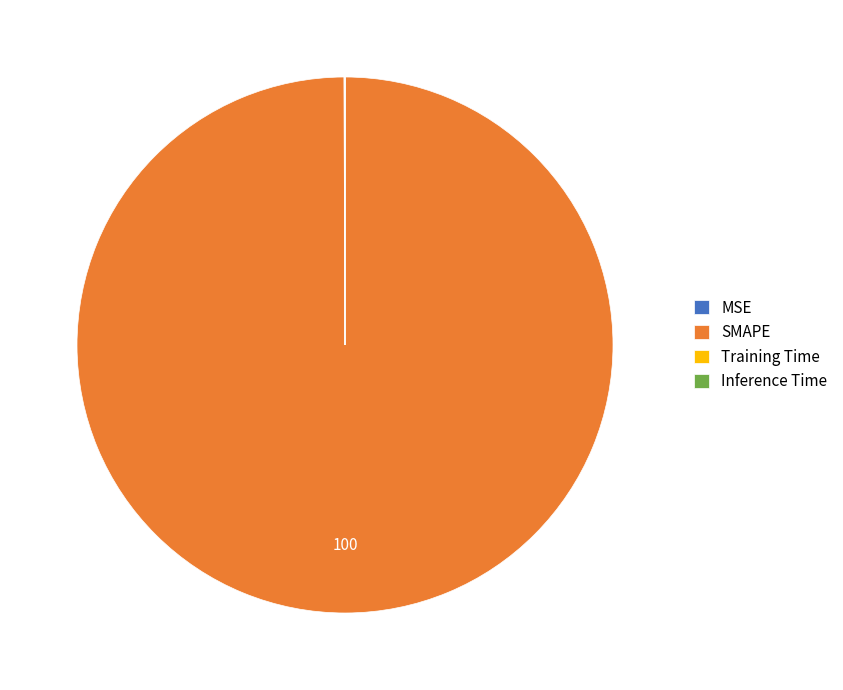

What is the largest slice in the pie chart?

SMAPE